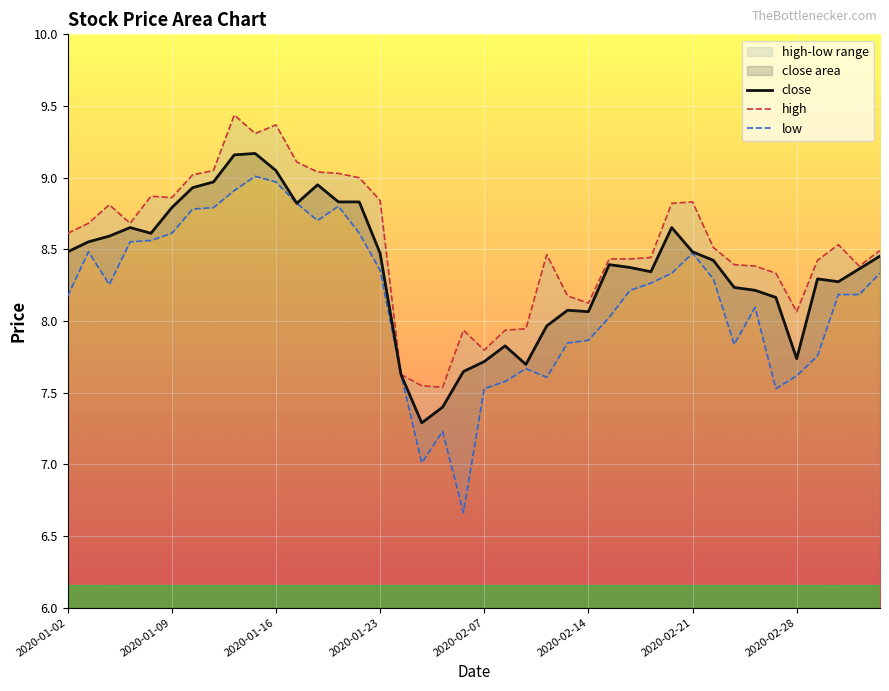

The high series shows 8.5 at 37. True or false?

True